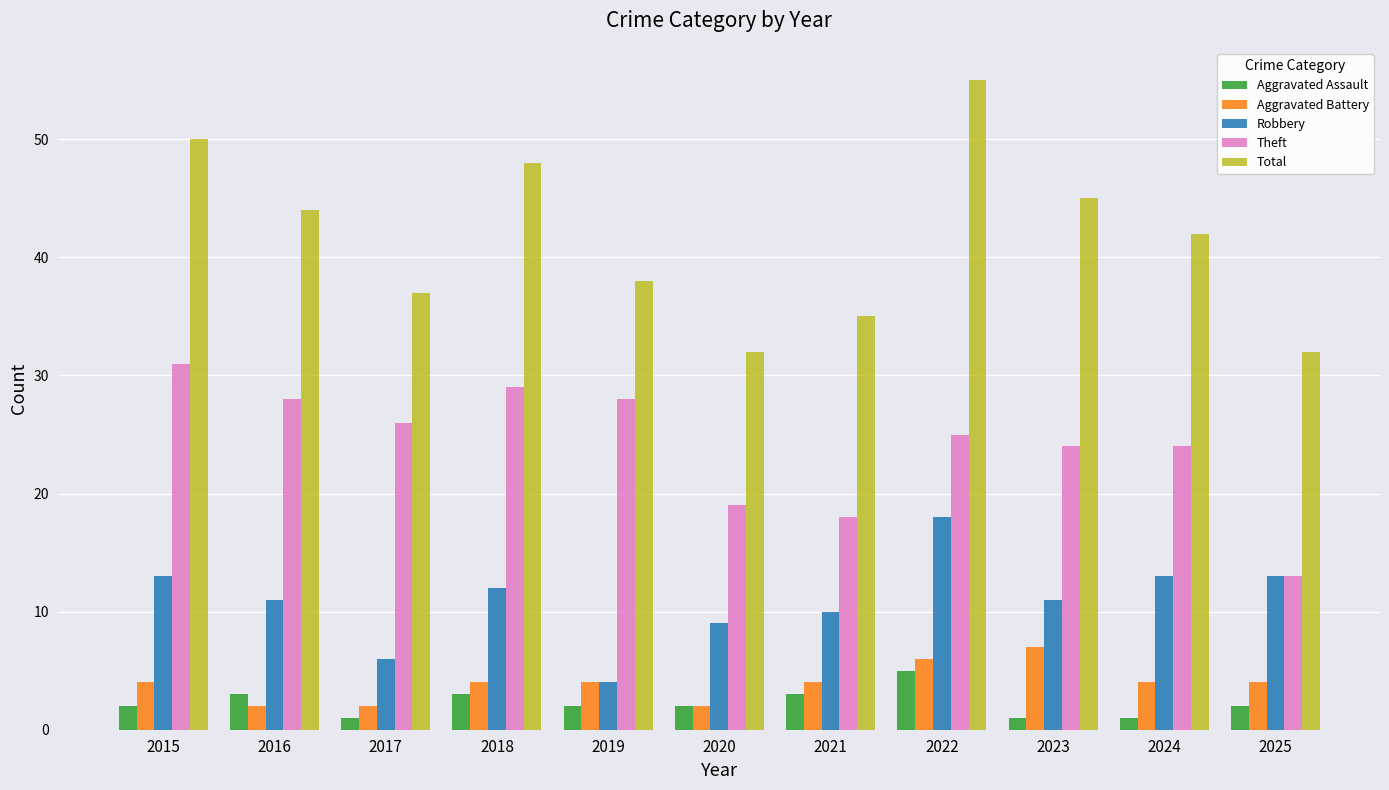

Which category has the lowest value in the Theft series?

2025